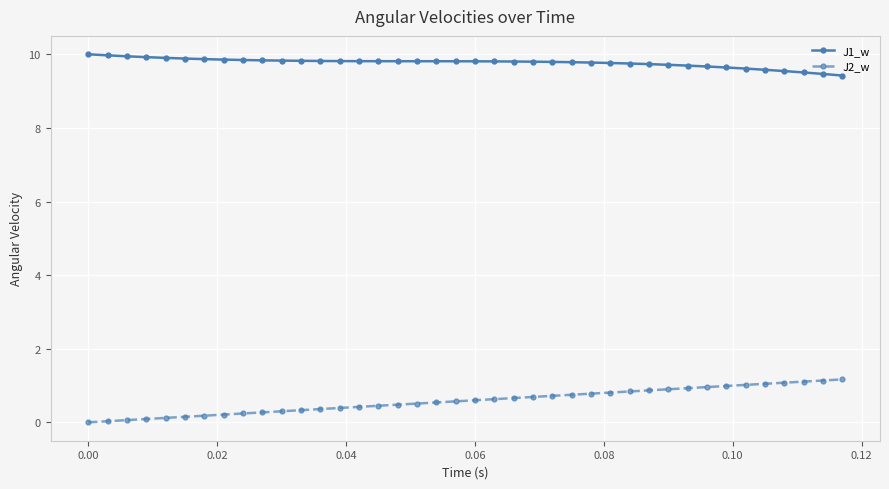

Count the number of data series in this chart.

2